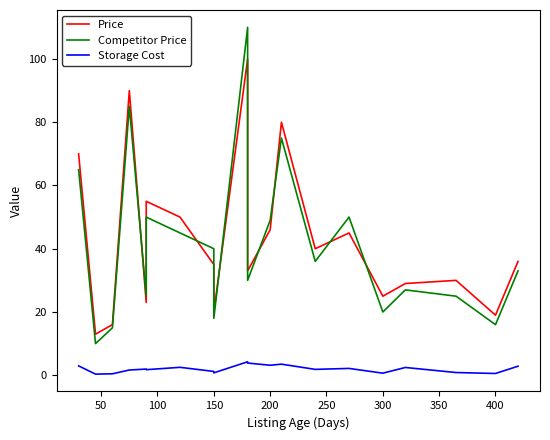

What is the difference between the second highest and minimum values in the Storage Cost series?

3.5